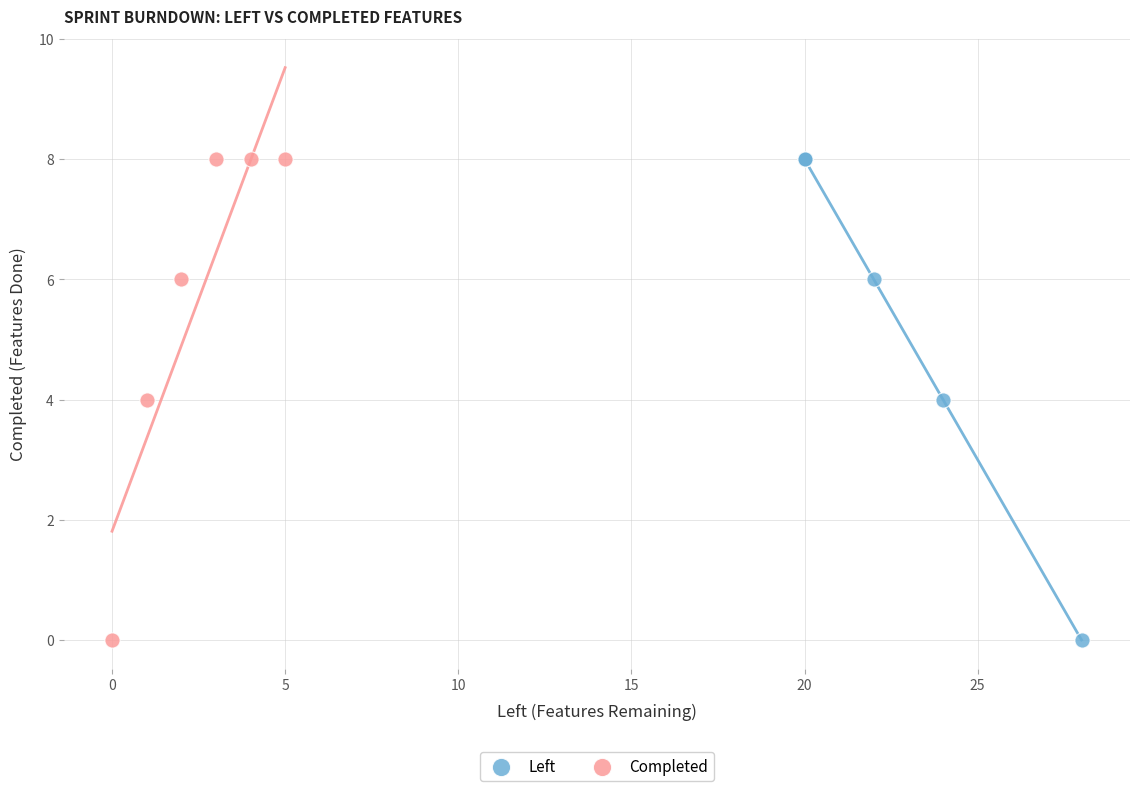

What are all the series names shown in the legend?

Left, Completed